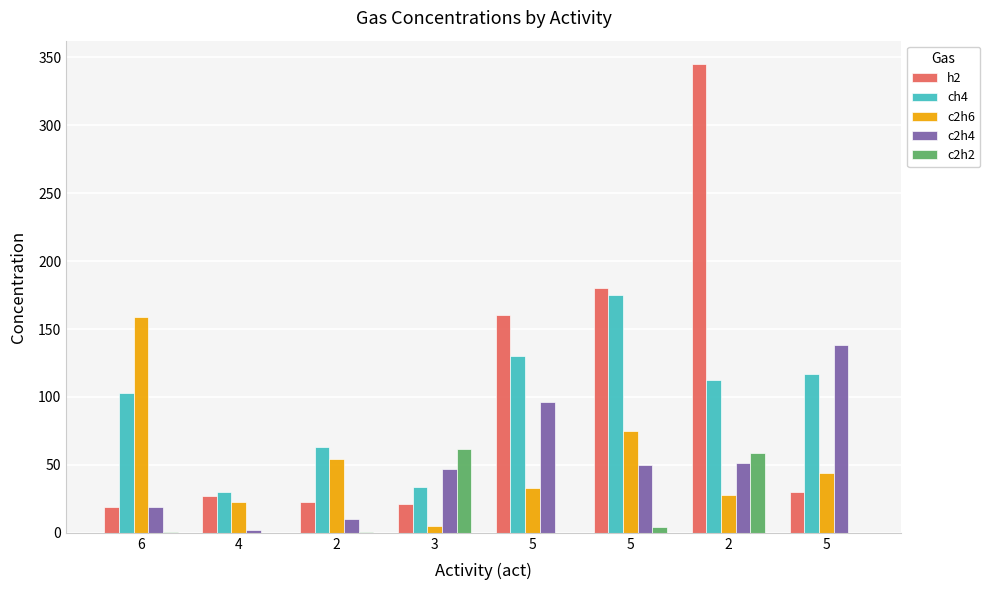

At which label does c2h6 reach its peak?

6